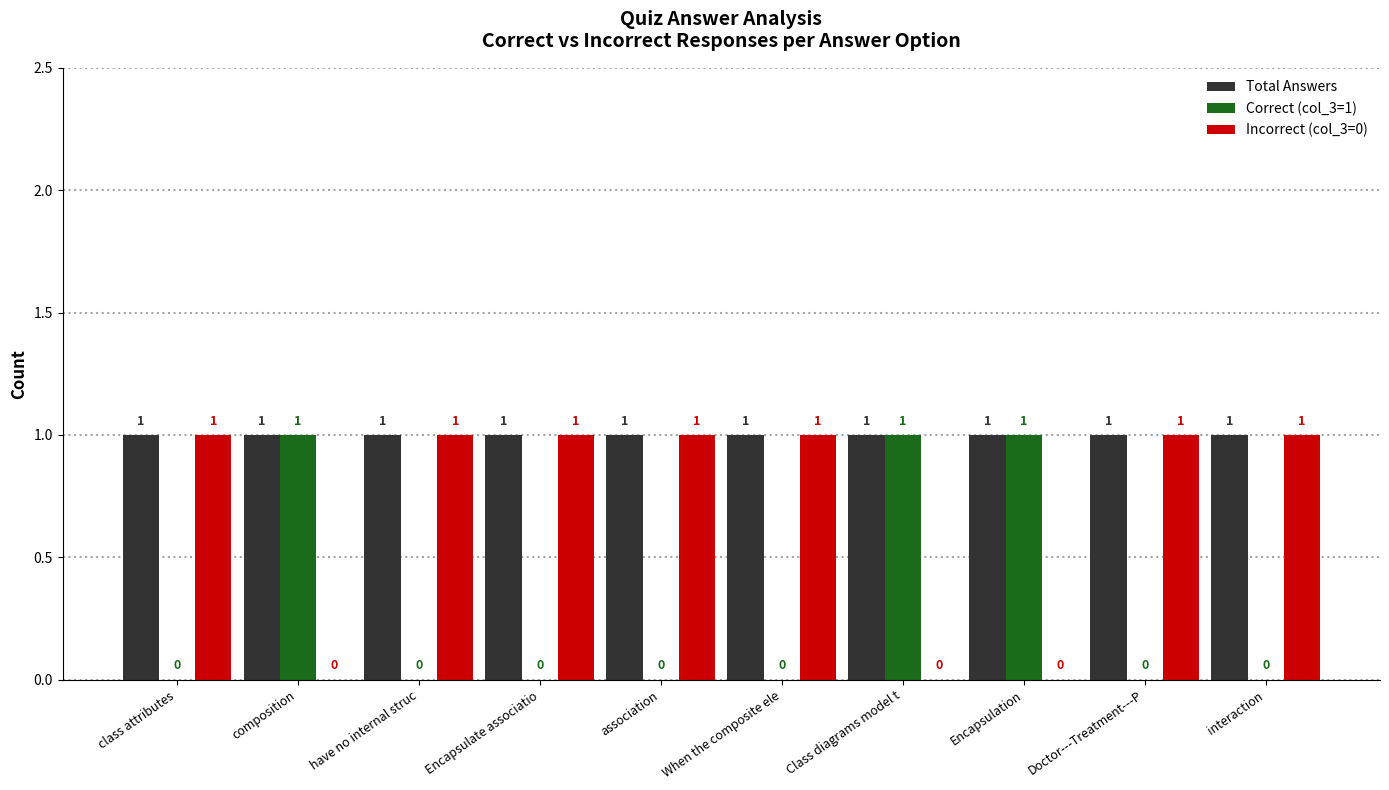

Is the value of Correct (col_3=1) at interaction greater than the value of Incorrect (col_3=0) at class attributes?

No